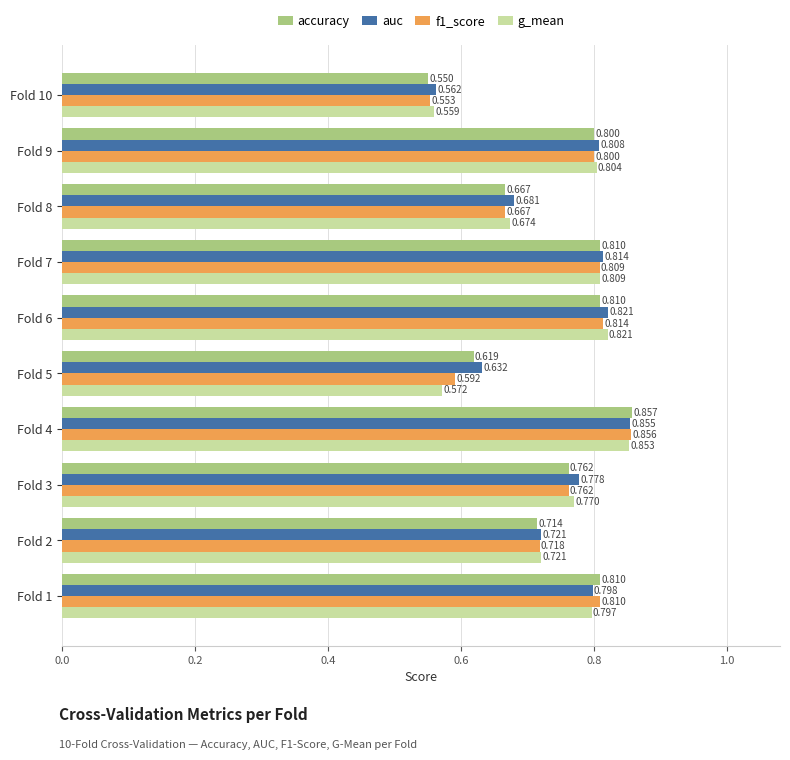

Is the value of accuracy at Fold 9 greater than the value of auc at Fold 10?

Yes